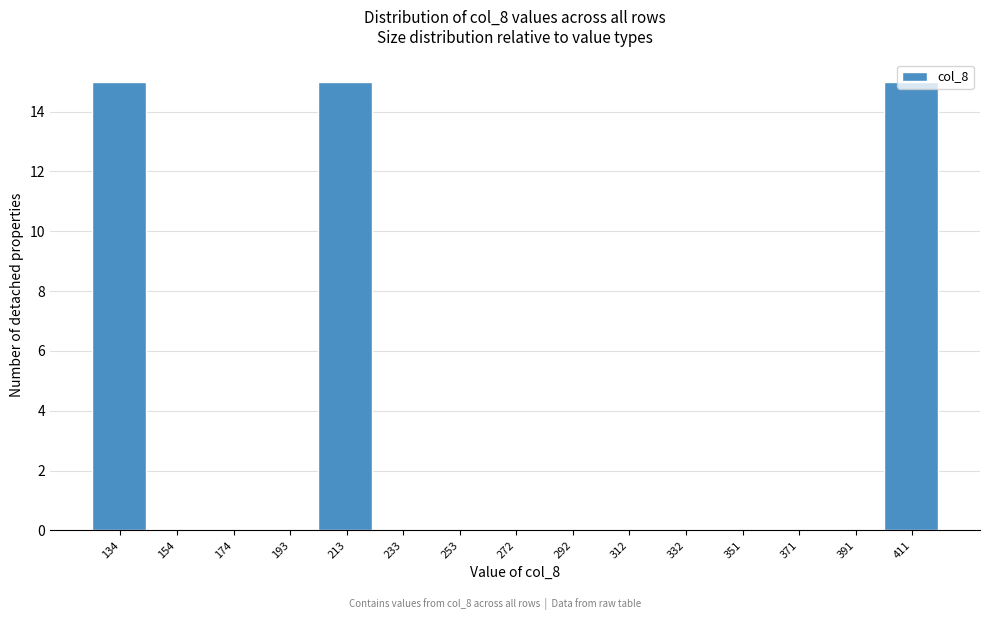

Which has a higher value, 253 or 213?

213